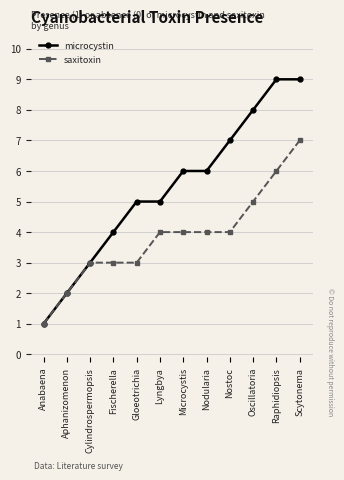

Which series has the largest total across all categories?

microcystin